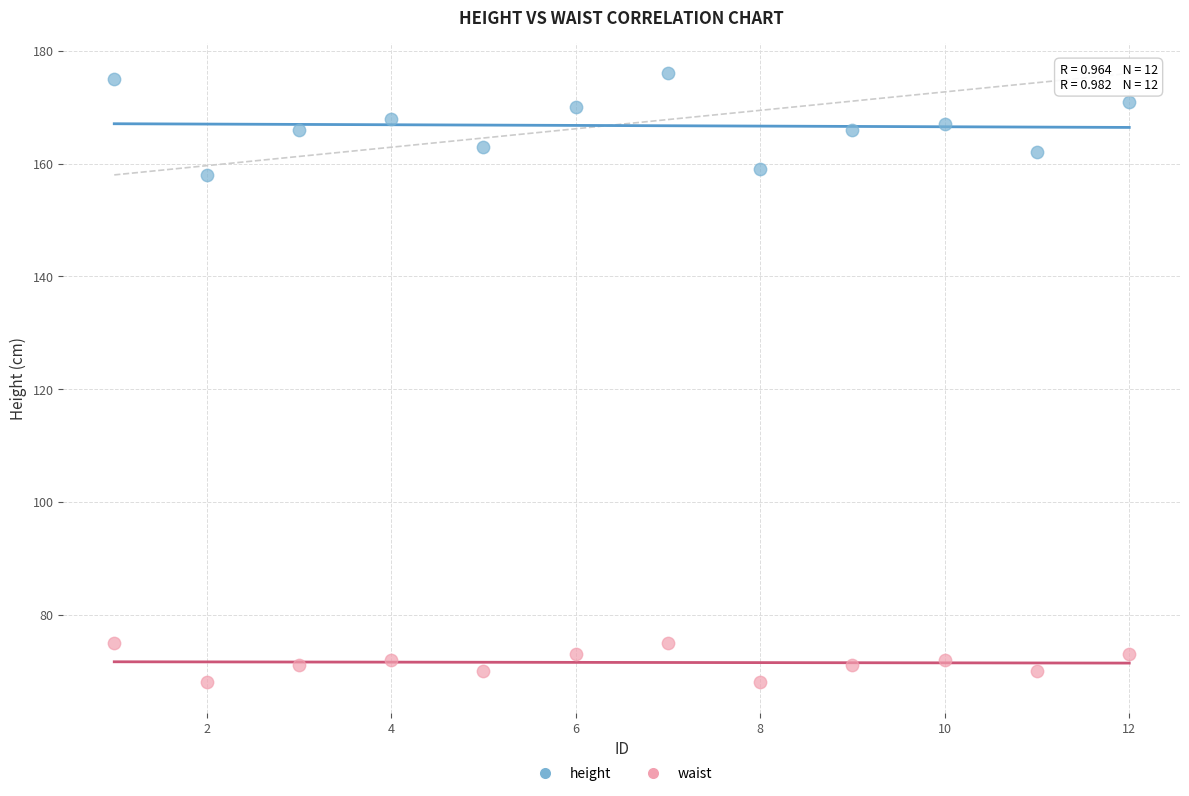

What is the X range (max minus min) for the scatter plot?

11